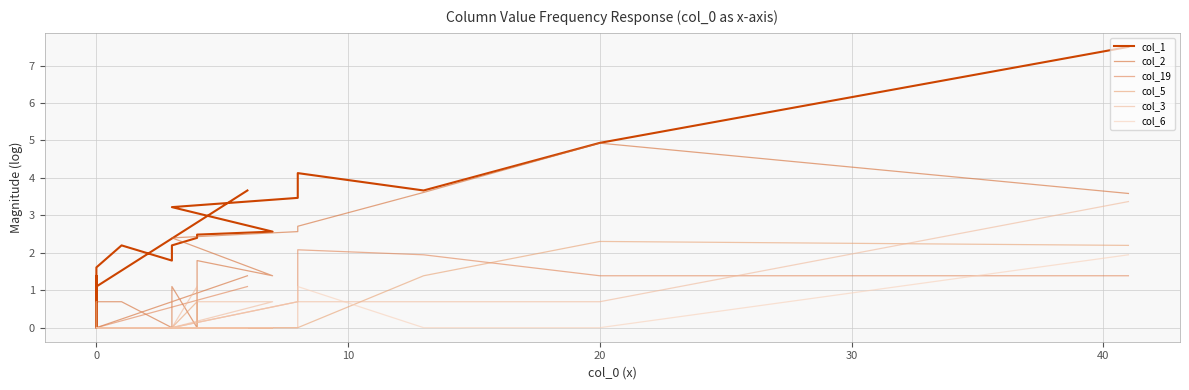

Which series changed the most between 12 and 17?

col_1